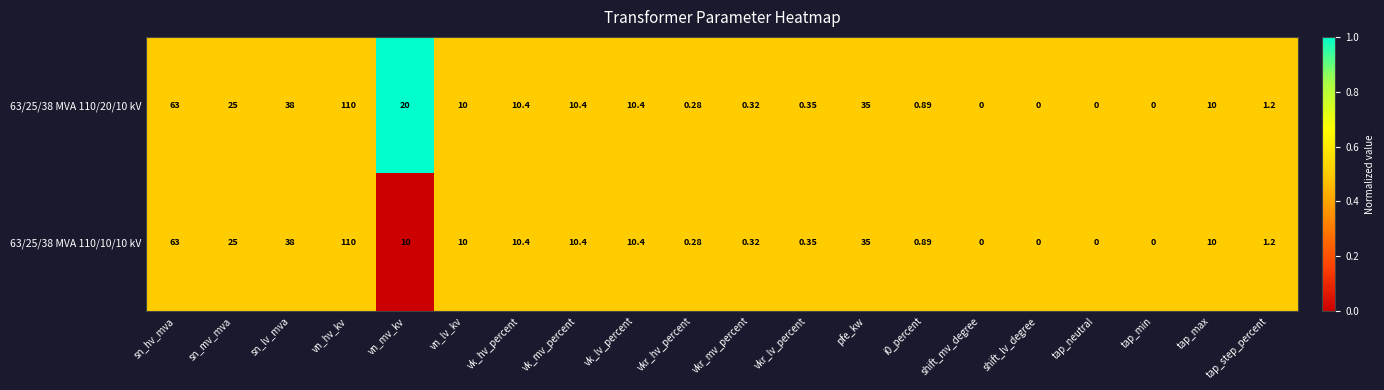

Which category has the highest value across all series?

vn_hv_kv